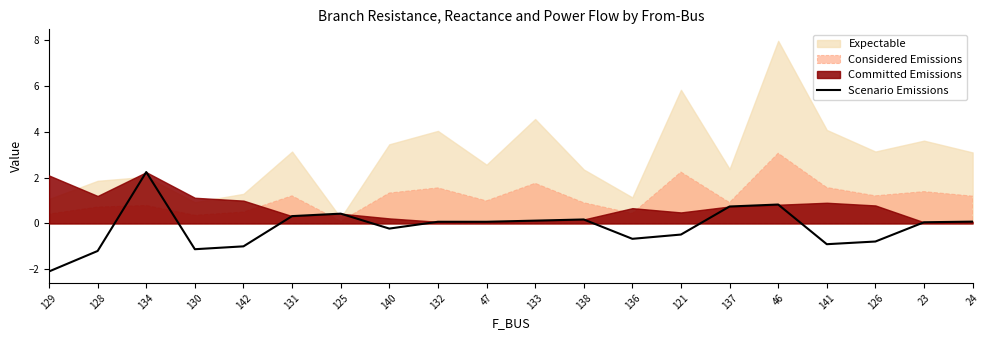

What is the highest value of the Scenario Emissions series?

2.2